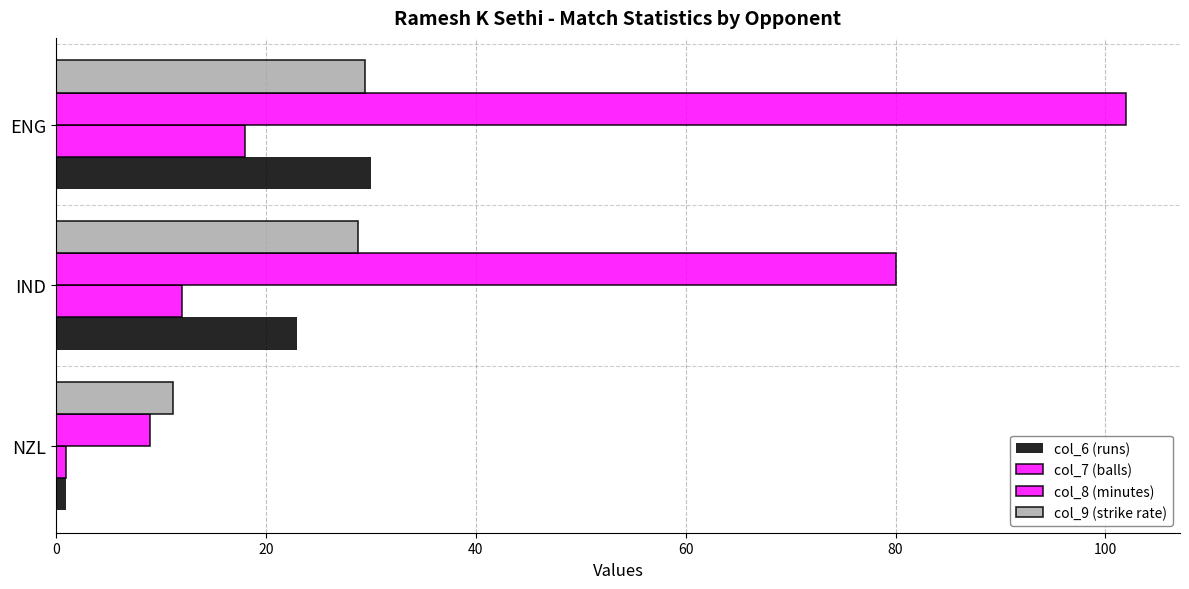

How many data points in col_9 (strike rate) are less than 28?

1